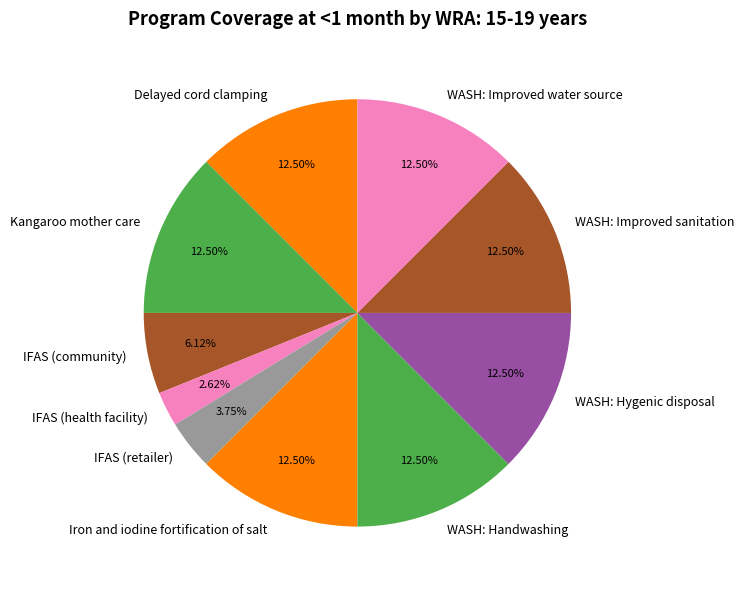

Count the number of slices in the pie.

10